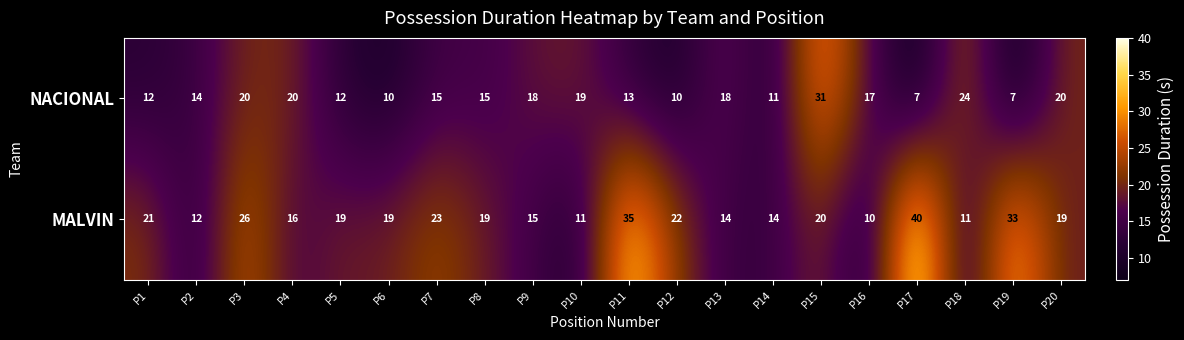

What value does the NACIONAL series have at P9, to the nearest 5?

20